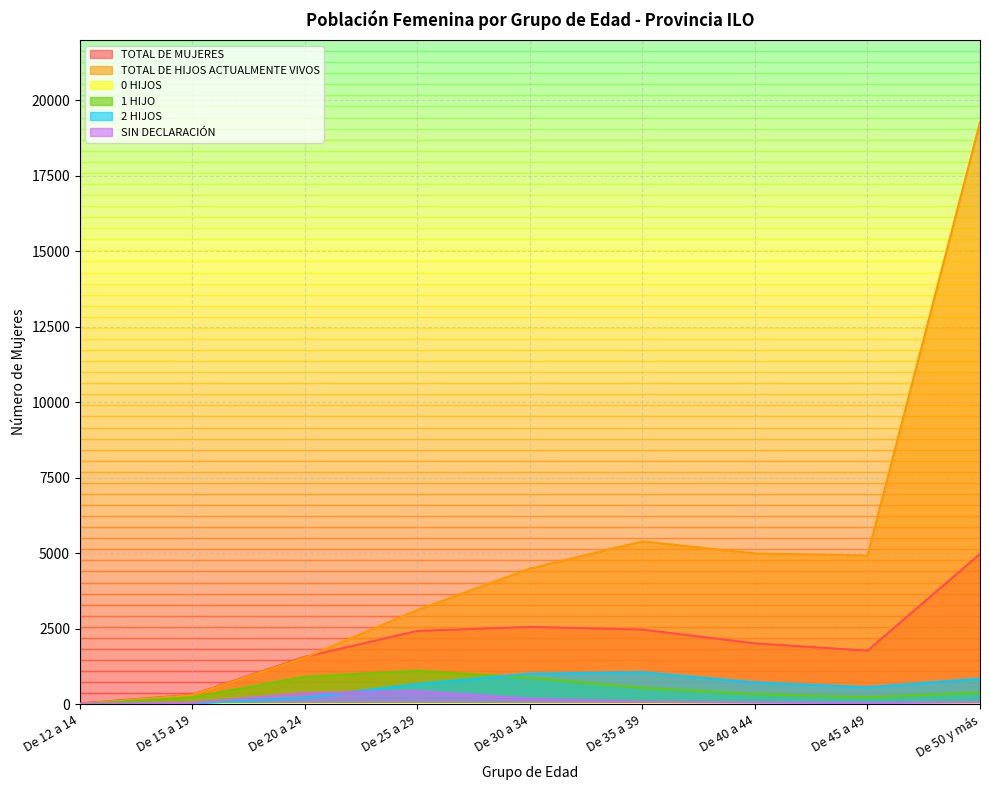

Which label corresponds to the smallest value in the chart?

De 12 a 14